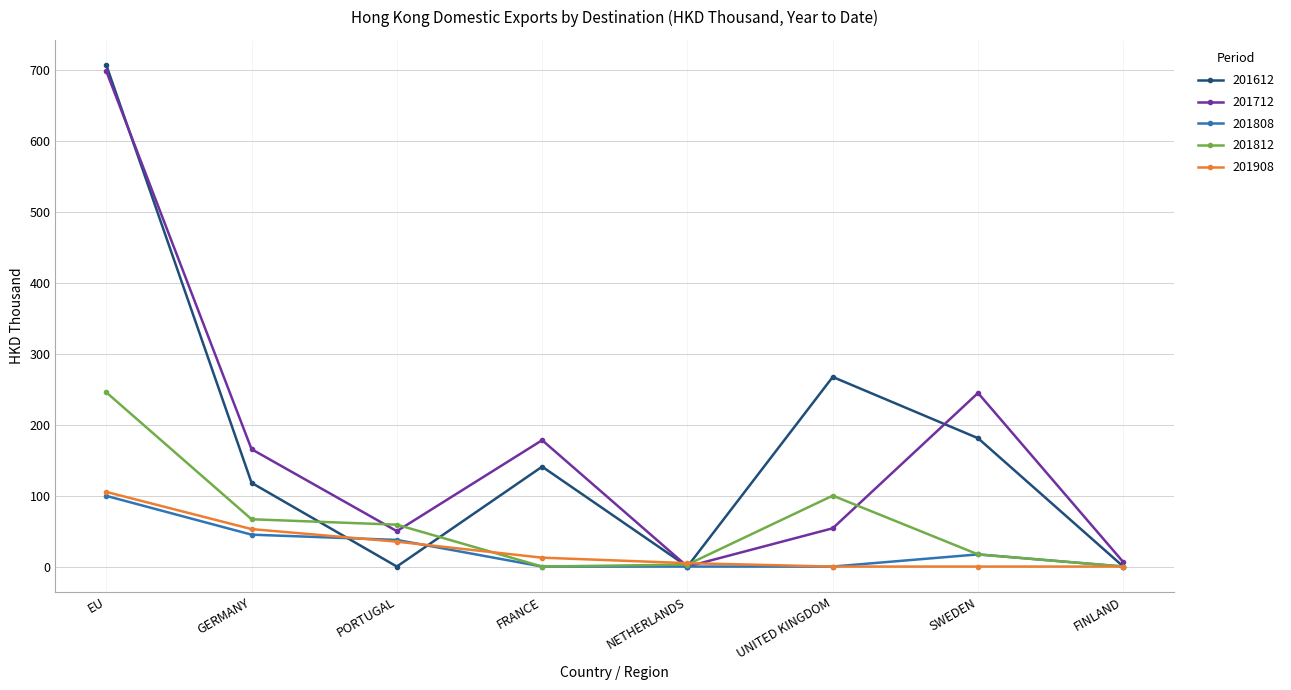

What is the average value of the 201612 series?

176.7